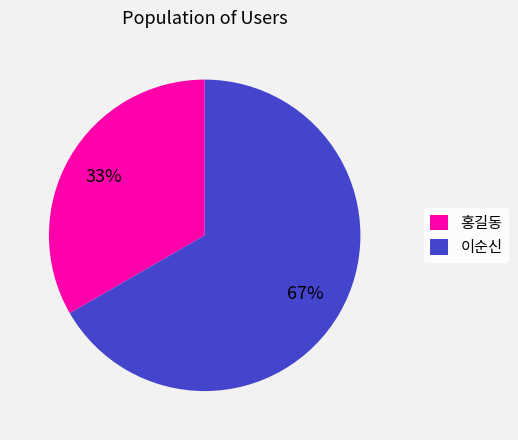

Does 홍길동 represent more than half of the total?

No